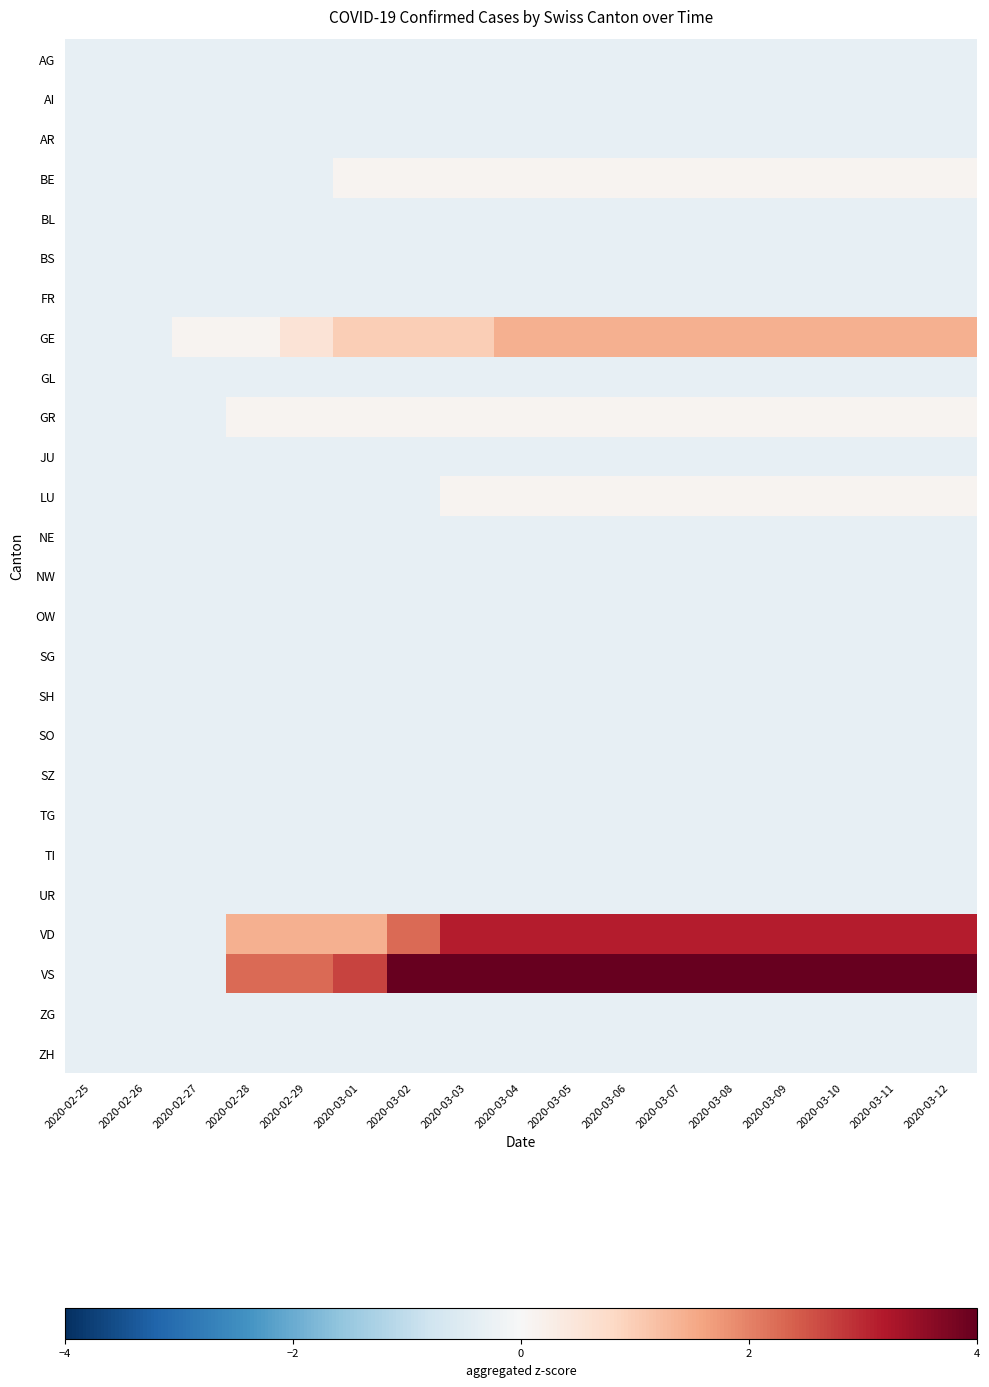

Reading left to right, extract all data points from this chart.

AG: 2020-02-25=-0.3	2020-02-26=-0.3	2020-02-27=-0.3	2020-02-28=-0.3	2020-02-29=-0.3	2020-03-01=-0.3	2020-03-02=-0.3	2020-03-03=-0.3	2020-03-04=-0.3	2020-03-05=-0.3	2020-03-06=-0.3	2020-03-07=-0.3	2020-03-08=-0.3	2020-03-09=-0.3	2020-03-10=-0.3	2020-03-11=-0.3	2020-03-12=-0.3
AI: 2020-02-25=-0.3	2020-02-26=-0.3	2020-02-27=-0.3	2020-02-28=-0.3	2020-02-29=-0.3	2020-03-01=-0.3	2020-03-02=-0.3	2020-03-03=-0.3	2020-03-04=-0.3	2020-03-05=-0.3	2020-03-06=-0.3	2020-03-07=-0.3	2020-03-08=-0.3	2020-03-09=-0.3	2020-03-10=-0.3	2020-03-11=-0.3	2020-03-12=-0.3
AR: 2020-02-25=-0.3	2020-02-26=-0.3	2020-02-27=-0.3	2020-02-28=-0.3	2020-02-29=-0.3	2020-03-01=-0.3	2020-03-02=-0.3	2020-03-03=-0.3	2020-03-04=-0.3	2020-03-05=-0.3	2020-03-06=-0.3	2020-03-07=-0.3	2020-03-08=-0.3	2020-03-09=-0.3	2020-03-10=-0.3	2020-03-11=-0.3	2020-03-12=-0.3
BE: 2020-02-25=-0.3	2020-02-26=-0.3	2020-02-27=-0.3	2020-02-28=-0.3	2020-02-29=-0.3	2020-03-01=0.1	2020-03-02=0.1	2020-03-03=0.1	2020-03-04=0.1	2020-03-05=0.1	2020-03-06=0.1	2020-03-07=0.1	2020-03-08=0.1	2020-03-09=0.1	2020-03-10=0.1	2020-03-11=0.1	2020-03-12=0.1
BL: 2020-02-25=-0.3	2020-02-26=-0.3	2020-02-27=-0.3	2020-02-28=-0.3	2020-02-29=-0.3	2020-03-01=-0.3	2020-03-02=-0.3	2020-03-03=-0.3	2020-03-04=-0.3	2020-03-05=-0.3	2020-03-06=-0.3	2020-03-07=-0.3	2020-03-08=-0.3	2020-03-09=-0.3	2020-03-10=-0.3	2020-03-11=-0.3	2020-03-12=-0.3
BS: 2020-02-25=-0.3	2020-02-26=-0.3	2020-02-27=-0.3	2020-02-28=-0.3	2020-02-29=-0.3	2020-03-01=-0.3	2020-03-02=-0.3	2020-03-03=-0.3	2020-03-04=-0.3	2020-03-05=-0.3	2020-03-06=-0.3	2020-03-07=-0.3	2020-03-08=-0.3	2020-03-09=-0.3	2020-03-10=-0.3	2020-03-11=-0.3	2020-03-12=-0.3
FR: 2020-02-25=-0.3	2020-02-26=-0.3	2020-02-27=-0.3	2020-02-28=-0.3	2020-02-29=-0.3	2020-03-01=-0.3	2020-03-02=-0.3	2020-03-03=-0.3	2020-03-04=-0.3	2020-03-05=-0.3	2020-03-06=-0.3	2020-03-07=-0.3	2020-03-08=-0.3	2020-03-09=-0.3	2020-03-10=-0.3	2020-03-11=-0.3	2020-03-12=-0.3
GE: 2020-02-25=-0.3	2020-02-26=-0.3	2020-02-27=0.1	2020-02-28=0.1	2020-02-29=0.5	2020-03-01=1.0	2020-03-02=1.0	2020-03-03=1.0	2020-03-04=1.4	2020-03-05=1.4	2020-03-06=1.4	2020-03-07=1.4	2020-03-08=1.4	2020-03-09=1.4	2020-03-10=1.4	2020-03-11=1.4	2020-03-12=1.4
GL: 2020-02-25=-0.3	2020-02-26=-0.3	2020-02-27=-0.3	2020-02-28=-0.3	2020-02-29=-0.3	2020-03-01=-0.3	2020-03-02=-0.3	2020-03-03=-0.3	2020-03-04=-0.3	2020-03-05=-0.3	2020-03-06=-0.3	2020-03-07=-0.3	2020-03-08=-0.3	2020-03-09=-0.3	2020-03-10=-0.3	2020-03-11=-0.3	2020-03-12=-0.3
GR: 2020-02-25=-0.3	2020-02-26=-0.3	2020-02-27=-0.3	2020-02-28=0.1	2020-02-29=0.1	2020-03-01=0.1	2020-03-02=0.1	2020-03-03=0.1	2020-03-04=0.1	2020-03-05=0.1	2020-03-06=0.1	2020-03-07=0.1	2020-03-08=0.1	2020-03-09=0.1	2020-03-10=0.1	2020-03-11=0.1	2020-03-12=0.1
JU: 2020-02-25=-0.3	2020-02-26=-0.3	2020-02-27=-0.3	2020-02-28=-0.3	2020-02-29=-0.3	2020-03-01=-0.3	2020-03-02=-0.3	2020-03-03=-0.3	2020-03-04=-0.3	2020-03-05=-0.3	2020-03-06=-0.3	2020-03-07=-0.3	2020-03-08=-0.3	2020-03-09=-0.3	2020-03-10=-0.3	2020-03-11=-0.3	2020-03-12=-0.3
LU: 2020-02-25=-0.3	2020-02-26=-0.3	2020-02-27=-0.3	2020-02-28=-0.3	2020-02-29=-0.3	2020-03-01=-0.3	2020-03-02=-0.3	2020-03-03=0.1	2020-03-04=0.1	2020-03-05=0.1	2020-03-06=0.1	2020-03-07=0.1	2020-03-08=0.1	2020-03-09=0.1	2020-03-10=0.1	2020-03-11=0.1	2020-03-12=0.1
NE: 2020-02-25=-0.3	2020-02-26=-0.3	2020-02-27=-0.3	2020-02-28=-0.3	2020-02-29=-0.3	2020-03-01=-0.3	2020-03-02=-0.3	2020-03-03=-0.3	2020-03-04=-0.3	2020-03-05=-0.3	2020-03-06=-0.3	2020-03-07=-0.3	2020-03-08=-0.3	2020-03-09=-0.3	2020-03-10=-0.3	2020-03-11=-0.3	2020-03-12=-0.3
NW: 2020-02-25=-0.3	2020-02-26=-0.3	2020-02-27=-0.3	2020-02-28=-0.3	2020-02-29=-0.3	2020-03-01=-0.3	2020-03-02=-0.3	2020-03-03=-0.3	2020-03-04=-0.3	2020-03-05=-0.3	2020-03-06=-0.3	2020-03-07=-0.3	2020-03-08=-0.3	2020-03-09=-0.3	2020-03-10=-0.3	2020-03-11=-0.3	2020-03-12=-0.3
OW: 2020-02-25=-0.3	2020-02-26=-0.3	2020-02-27=-0.3	2020-02-28=-0.3	2020-02-29=-0.3	2020-03-01=-0.3	2020-03-02=-0.3	2020-03-03=-0.3	2020-03-04=-0.3	2020-03-05=-0.3	2020-03-06=-0.3	2020-03-07=-0.3	2020-03-08=-0.3	2020-03-09=-0.3	2020-03-10=-0.3	2020-03-11=-0.3	2020-03-12=-0.3
SG: 2020-02-25=-0.3	2020-02-26=-0.3	2020-02-27=-0.3	2020-02-28=-0.3	2020-02-29=-0.3	2020-03-01=-0.3	2020-03-02=-0.3	2020-03-03=-0.3	2020-03-04=-0.3	2020-03-05=-0.3	2020-03-06=-0.3	2020-03-07=-0.3	2020-03-08=-0.3	2020-03-09=-0.3	2020-03-10=-0.3	2020-03-11=-0.3	2020-03-12=-0.3
SH: 2020-02-25=-0.3	2020-02-26=-0.3	2020-02-27=-0.3	2020-02-28=-0.3	2020-02-29=-0.3	2020-03-01=-0.3	2020-03-02=-0.3	2020-03-03=-0.3	2020-03-04=-0.3	2020-03-05=-0.3	2020-03-06=-0.3	2020-03-07=-0.3	2020-03-08=-0.3	2020-03-09=-0.3	2020-03-10=-0.3	2020-03-11=-0.3	2020-03-12=-0.3
SO: 2020-02-25=-0.3	2020-02-26=-0.3	2020-02-27=-0.3	2020-02-28=-0.3	2020-02-29=-0.3	2020-03-01=-0.3	2020-03-02=-0.3	2020-03-03=-0.3	2020-03-04=-0.3	2020-03-05=-0.3	2020-03-06=-0.3	2020-03-07=-0.3	2020-03-08=-0.3	2020-03-09=-0.3	2020-03-10=-0.3	2020-03-11=-0.3	2020-03-12=-0.3
SZ: 2020-02-25=-0.3	2020-02-26=-0.3	2020-02-27=-0.3	2020-02-28=-0.3	2020-02-29=-0.3	2020-03-01=-0.3	2020-03-02=-0.3	2020-03-03=-0.3	2020-03-04=-0.3	2020-03-05=-0.3	2020-03-06=-0.3	2020-03-07=-0.3	2020-03-08=-0.3	2020-03-09=-0.3	2020-03-10=-0.3	2020-03-11=-0.3	2020-03-12=-0.3
TG: 2020-02-25=-0.3	2020-02-26=-0.3	2020-02-27=-0.3	2020-02-28=-0.3	2020-02-29=-0.3	2020-03-01=-0.3	2020-03-02=-0.3	2020-03-03=-0.3	2020-03-04=-0.3	2020-03-05=-0.3	2020-03-06=-0.3	2020-03-07=-0.3	2020-03-08=-0.3	2020-03-09=-0.3	2020-03-10=-0.3	2020-03-11=-0.3	2020-03-12=-0.3
TI: 2020-02-25=-0.3	2020-02-26=-0.3	2020-02-27=-0.3	2020-02-28=-0.3	2020-02-29=-0.3	2020-03-01=-0.3	2020-03-02=-0.3	2020-03-03=-0.3	2020-03-04=-0.3	2020-03-05=-0.3	2020-03-06=-0.3	2020-03-07=-0.3	2020-03-08=-0.3	2020-03-09=-0.3	2020-03-10=-0.3	2020-03-11=-0.3	2020-03-12=-0.3
UR: 2020-02-25=-0.3	2020-02-26=-0.3	2020-02-27=-0.3	2020-02-28=-0.3	2020-02-29=-0.3	2020-03-01=-0.3	2020-03-02=-0.3	2020-03-03=-0.3	2020-03-04=-0.3	2020-03-05=-0.3	2020-03-06=-0.3	2020-03-07=-0.3	2020-03-08=-0.3	2020-03-09=-0.3	2020-03-10=-0.3	2020-03-11=-0.3	2020-03-12=-0.3
VD: 2020-02-25=-0.3	2020-02-26=-0.3	2020-02-27=-0.3	2020-02-28=1.4	2020-02-29=1.4	2020-03-01=1.4	2020-03-02=2.3	2020-03-03=3.1	2020-03-04=3.1	2020-03-05=3.1	2020-03-06=3.1	2020-03-07=3.1	2020-03-08=3.1	2020-03-09=3.1	2020-03-10=3.1	2020-03-11=3.1	2020-03-12=3.1
VS: 2020-02-25=-0.3	2020-02-26=-0.3	2020-02-27=-0.3	2020-02-28=2.3	2020-02-29=2.3	2020-03-01=2.7	2020-03-02=4.0	2020-03-03=4.9	2020-03-04=4.9	2020-03-05=4.9	2020-03-06=4.9	2020-03-07=4.9	2020-03-08=4.9	2020-03-09=4.9	2020-03-10=4.9	2020-03-11=4.9	2020-03-12=4.9
ZG: 2020-02-25=-0.3	2020-02-26=-0.3	2020-02-27=-0.3	2020-02-28=-0.3	2020-02-29=-0.3	2020-03-01=-0.3	2020-03-02=-0.3	2020-03-03=-0.3	2020-03-04=-0.3	2020-03-05=-0.3	2020-03-06=-0.3	2020-03-07=-0.3	2020-03-08=-0.3	2020-03-09=-0.3	2020-03-10=-0.3	2020-03-11=-0.3	2020-03-12=-0.3
ZH: 2020-02-25=-0.3	2020-02-26=-0.3	2020-02-27=-0.3	2020-02-28=-0.3	2020-02-29=-0.3	2020-03-01=-0.3	2020-03-02=-0.3	2020-03-03=-0.3	2020-03-04=-0.3	2020-03-05=-0.3	2020-03-06=-0.3	2020-03-07=-0.3	2020-03-08=-0.3	2020-03-09=-0.3	2020-03-10=-0.3	2020-03-11=-0.3	2020-03-12=-0.3